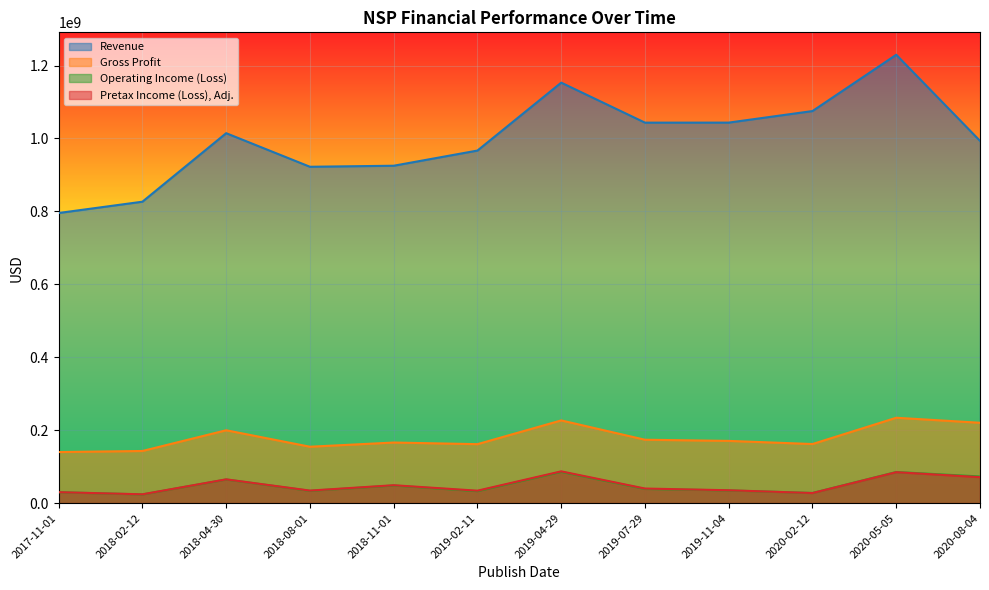

What are all the series names shown in the legend?

Revenue, Gross Profit, Operating Income (Loss), Pretax Income (Loss), Adj.